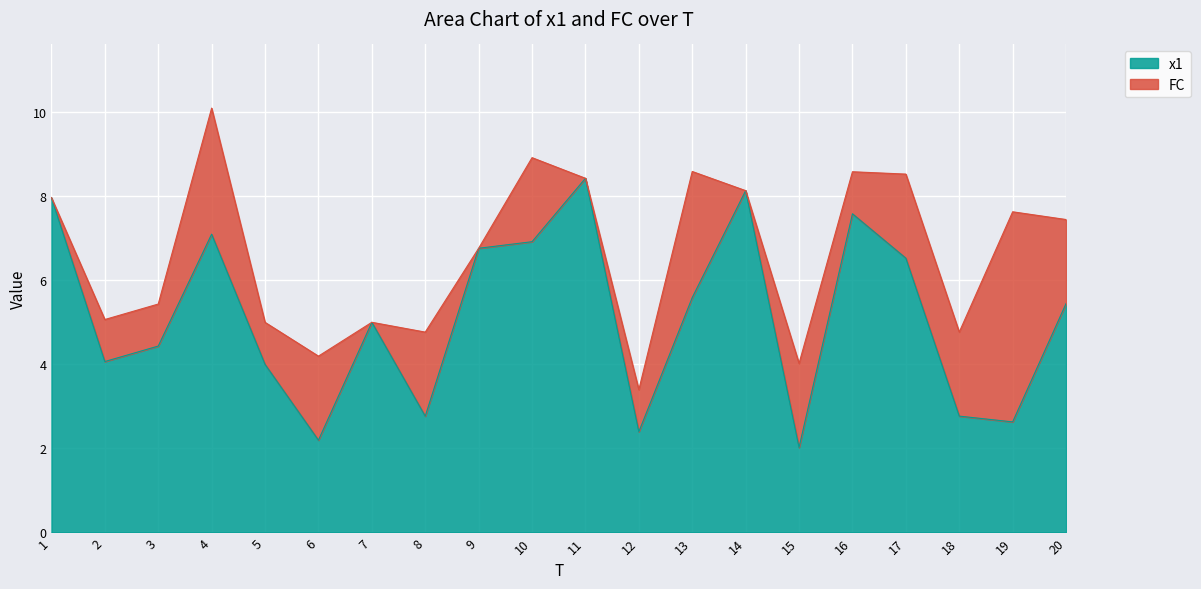

List the labels in order of value, smallest first.

15, 6, 12, 19, 8, 18, 5, 2, 3, 7, 20, 13, 17, 9, 10, 4, 16, 1, 14, 11